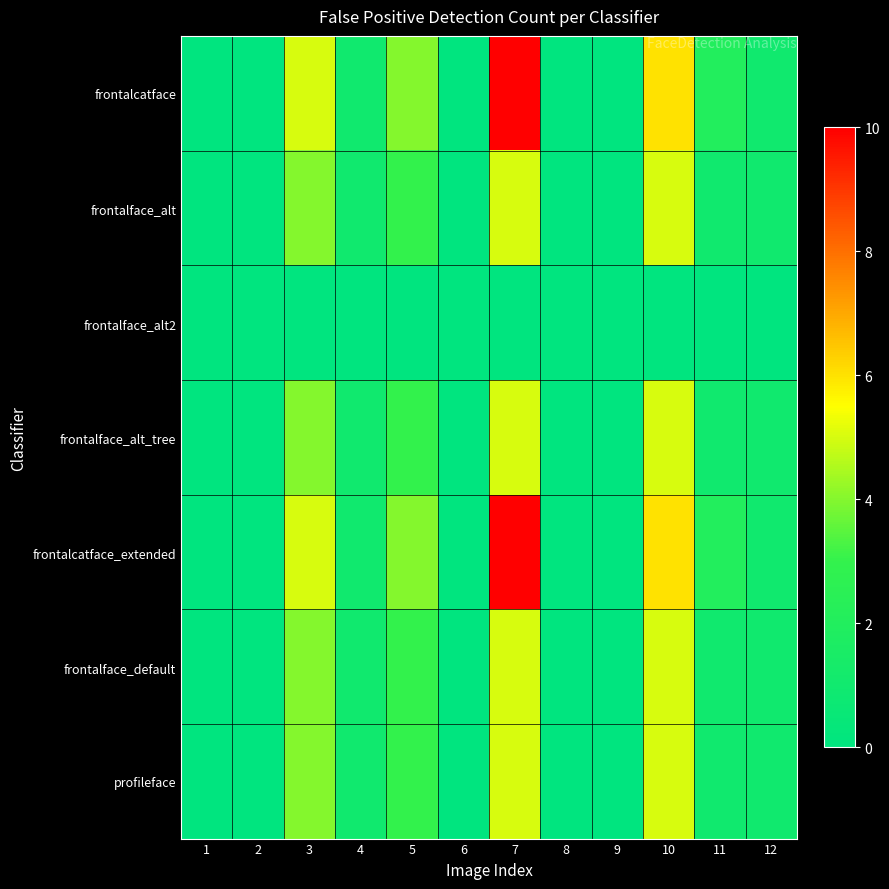

Which series has the largest total across all categories?

frontalcatface